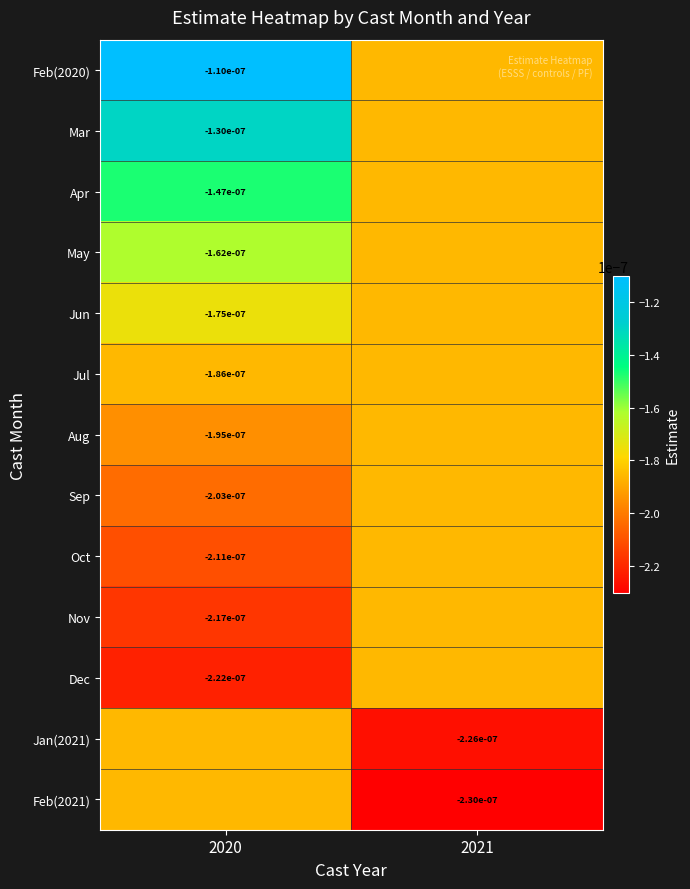

Is it true that Jul equals -0.0 at 2020?

False